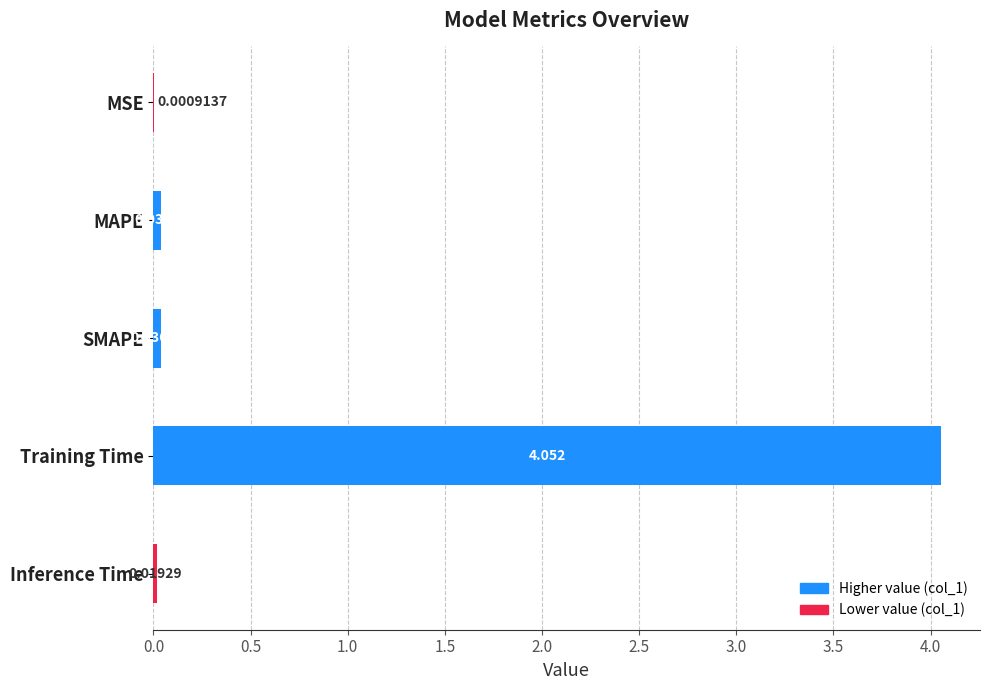

Between MSE and SMAPE, which is larger?

SMAPE